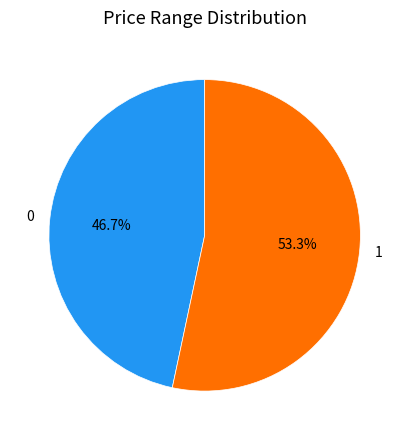

Rank the categories by value from highest to lowest.

1, 0